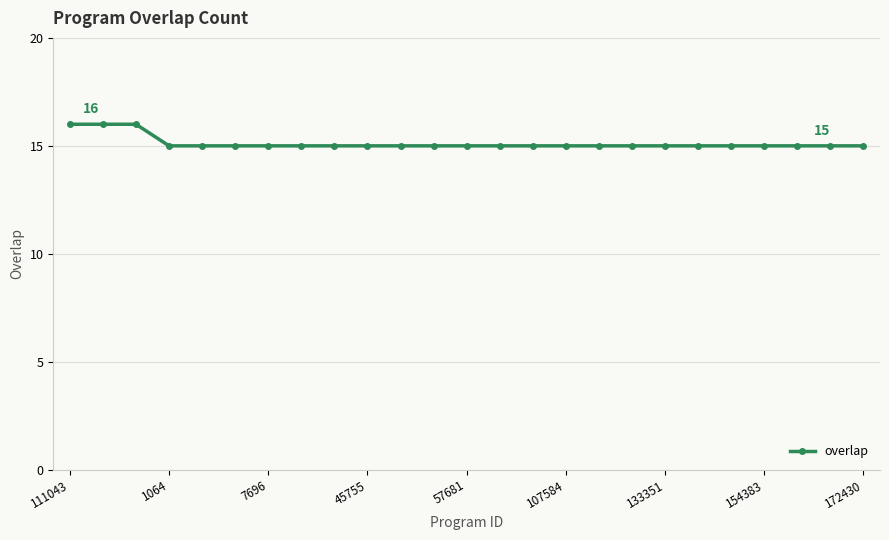

Count the number of data series in this chart.

1